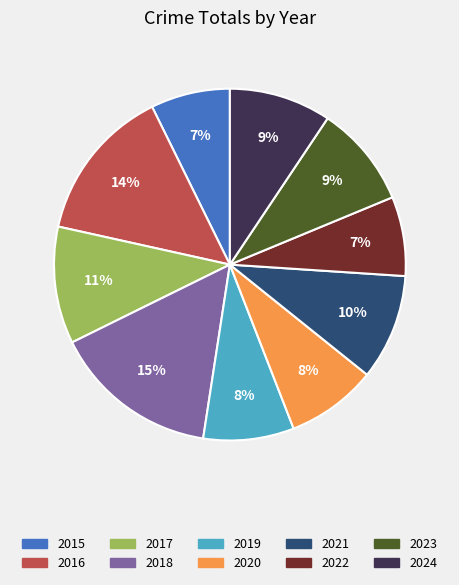

True or false: 2024 accounts for 9% of the total.

True